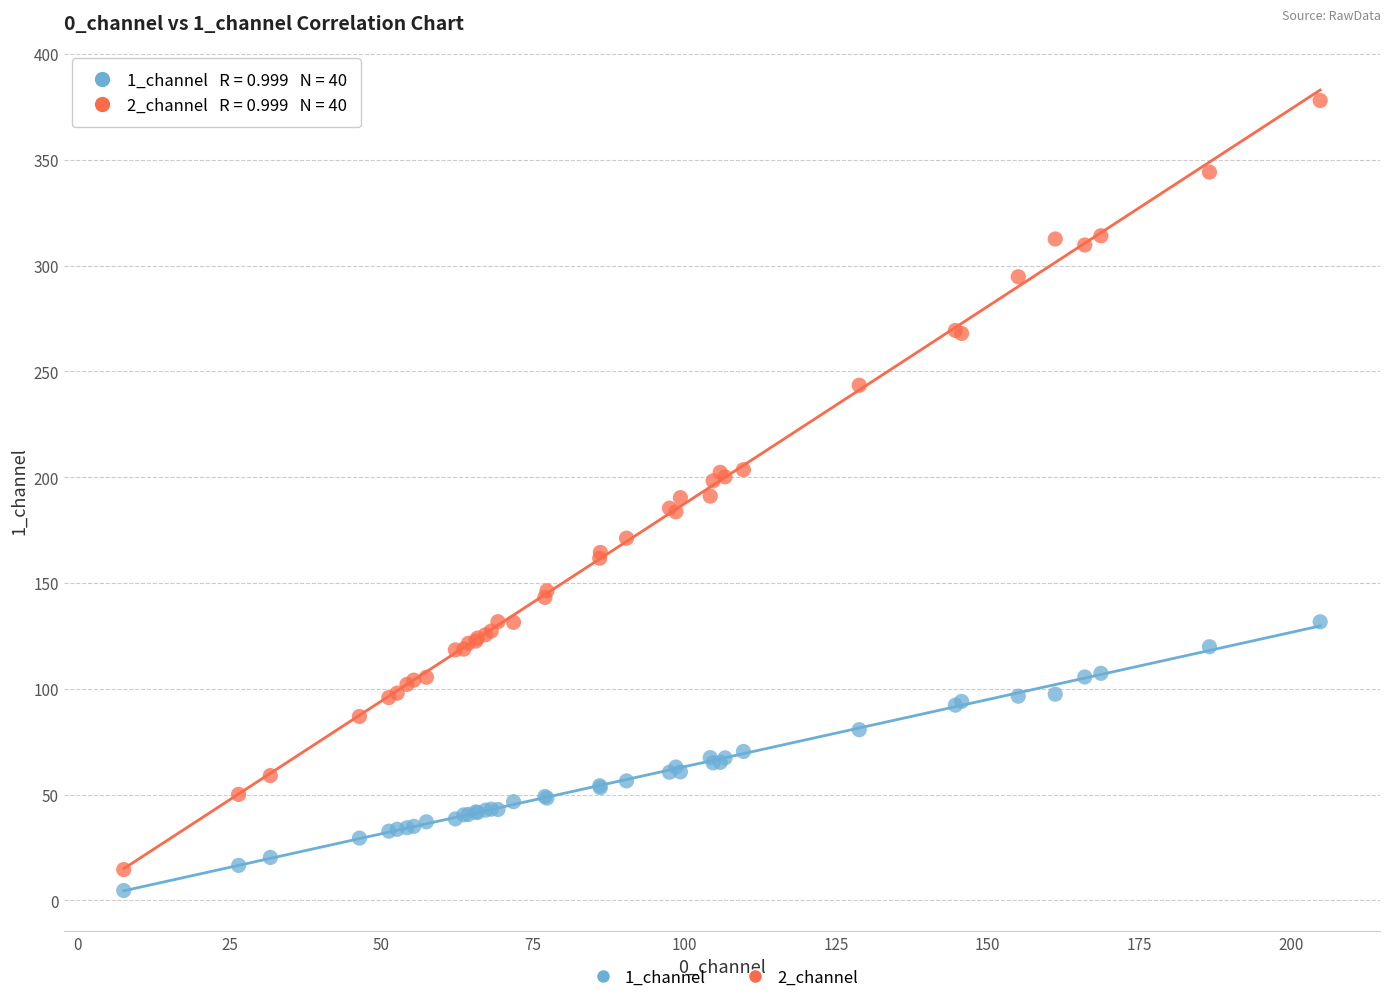

Which series has the largest Y range (max minus min)?

2_channel